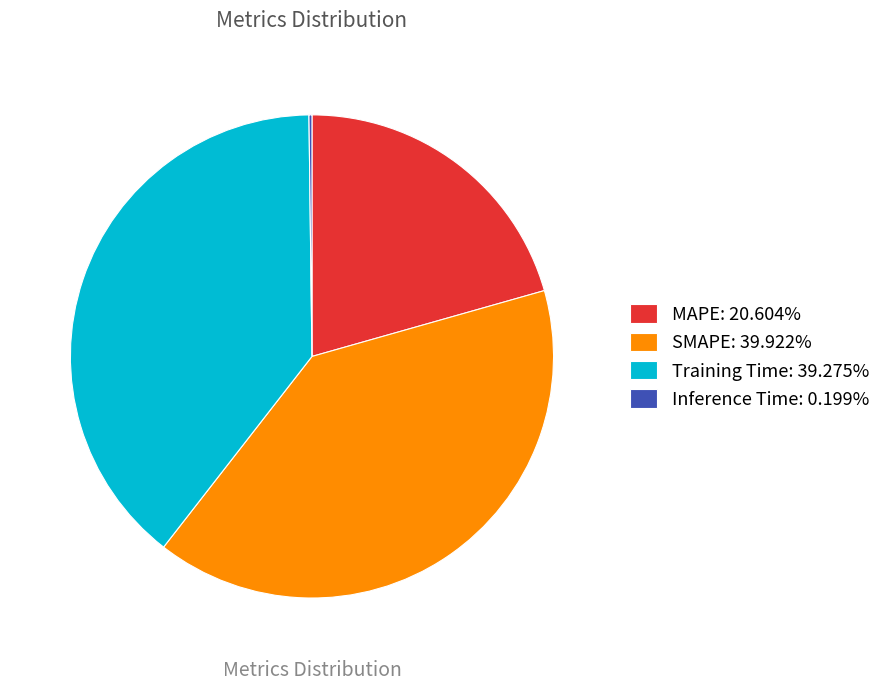

Approximately how many times larger is the value at SMAPE: 39.922% compared to Training Time: 39.275%?

1.0